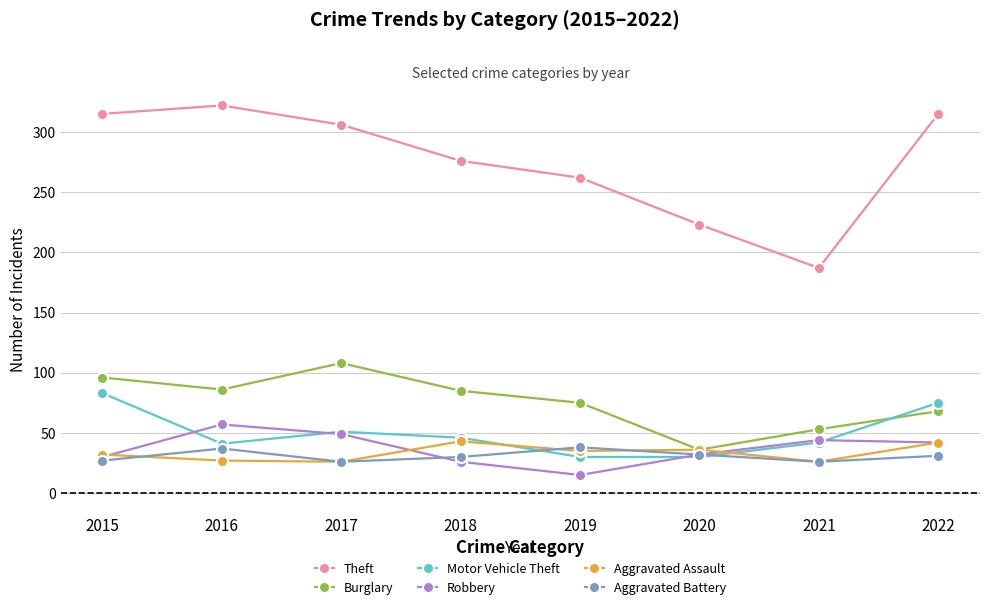

What are all the series names shown in the legend?

Theft, Burglary, Motor Vehicle Theft, Robbery, Aggravated Assault, Aggravated Battery